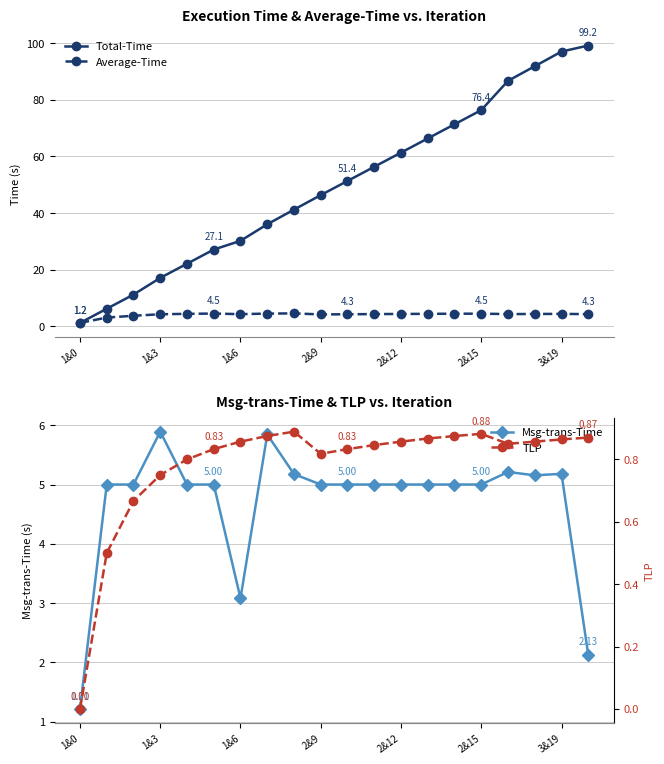

True or false: Average-Time has more than 0 interior local peaks.

True